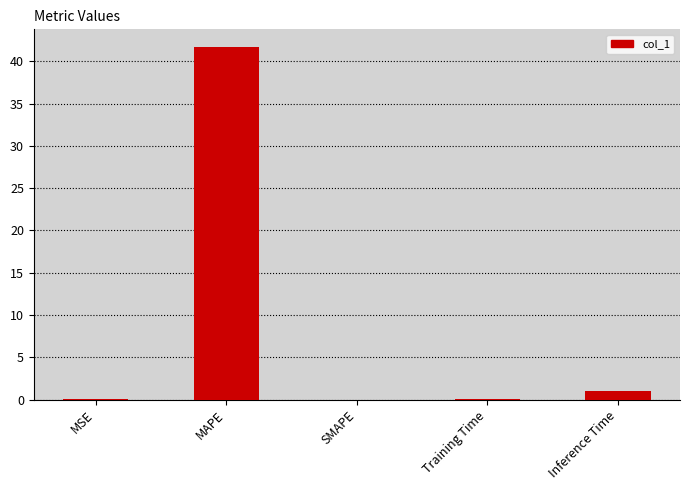

What is the sum of all values?

42.9